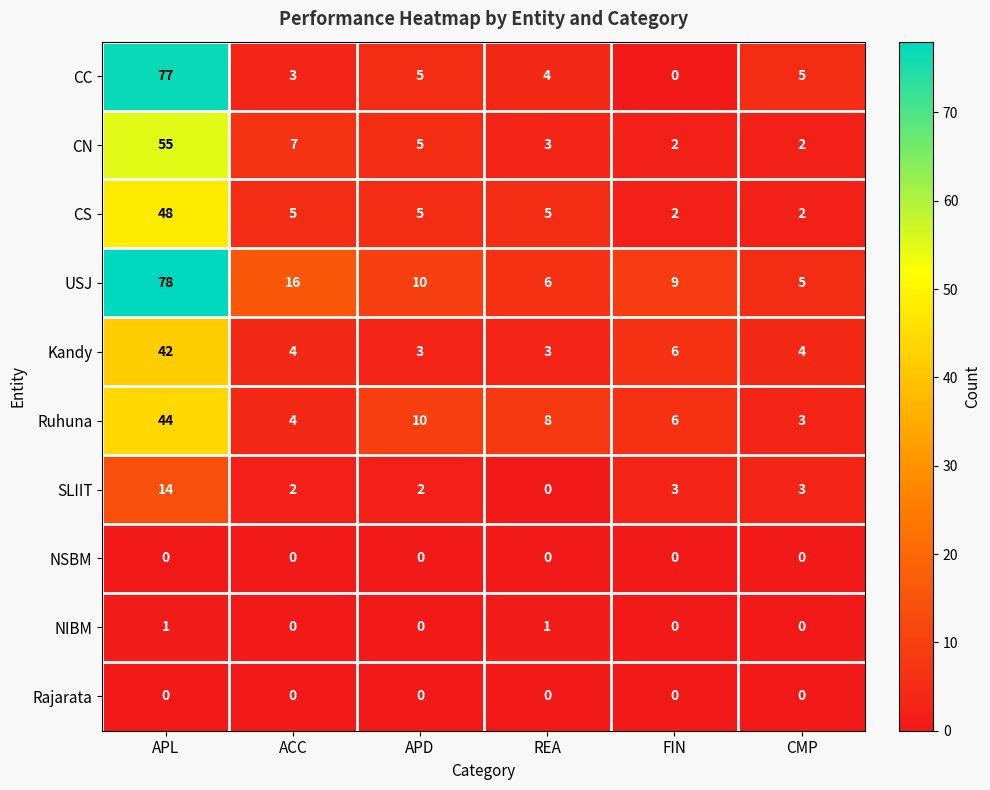

What is the difference between the highest and lowest values at REA?

8